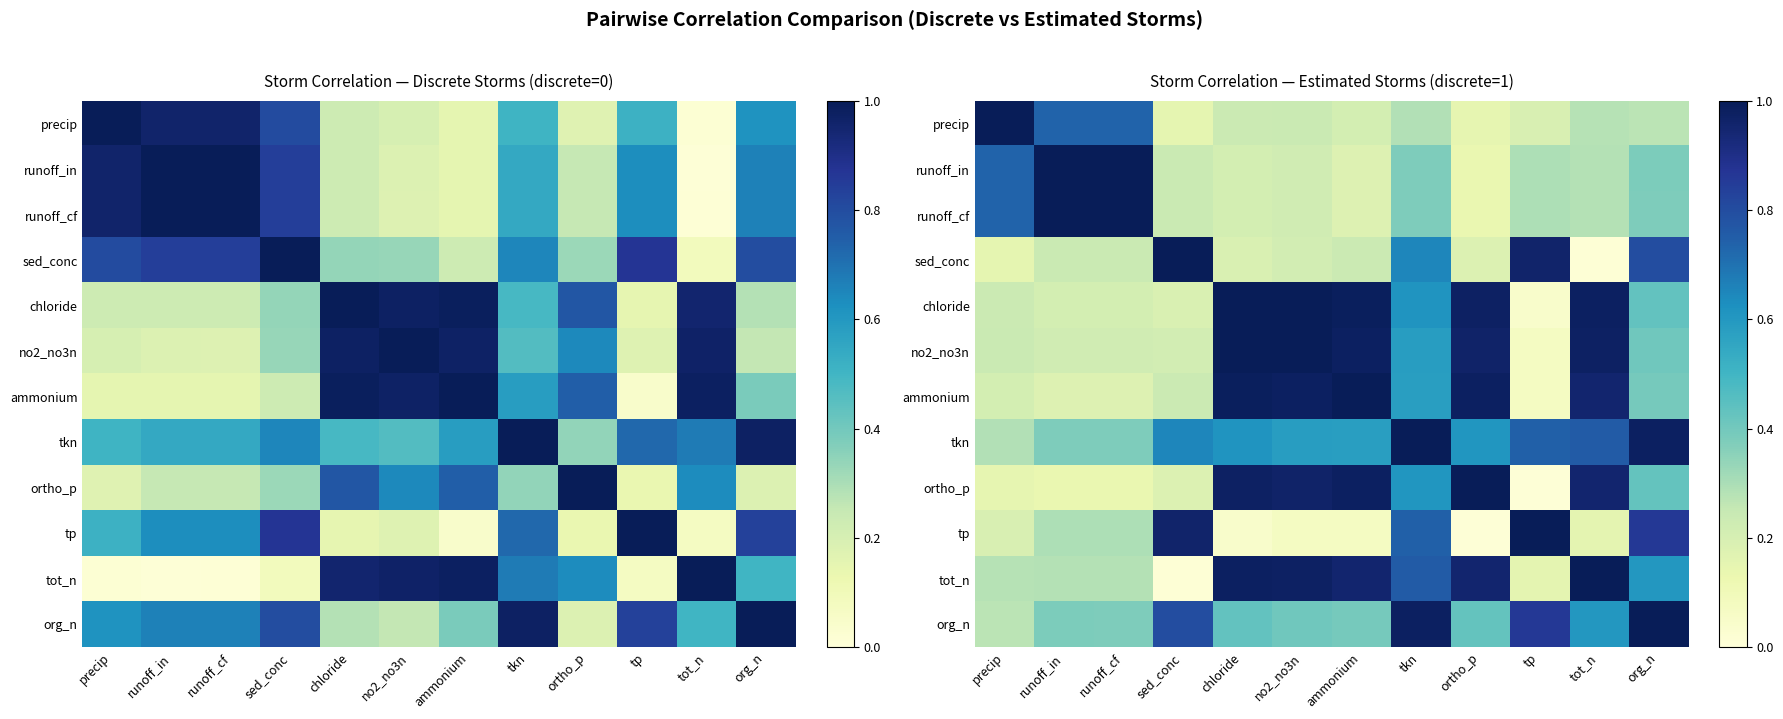

At which label is ortho_p closest to 0?

tp